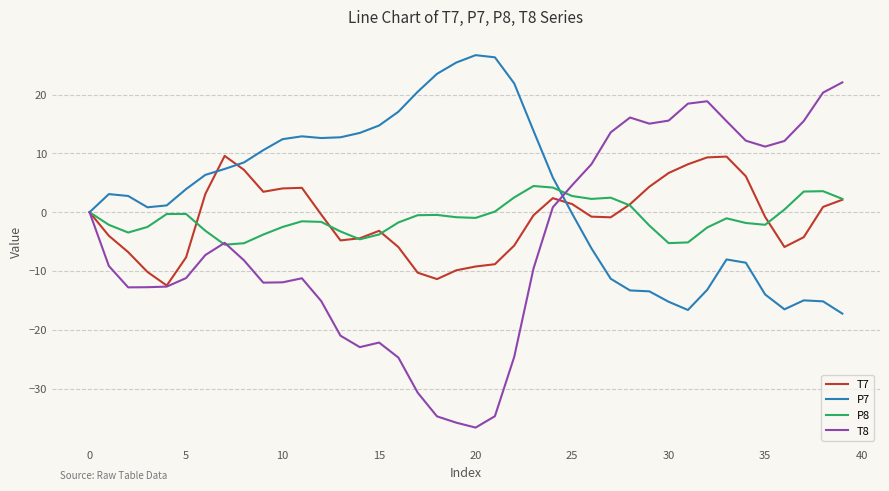

How many lines are shown in the chart?

4